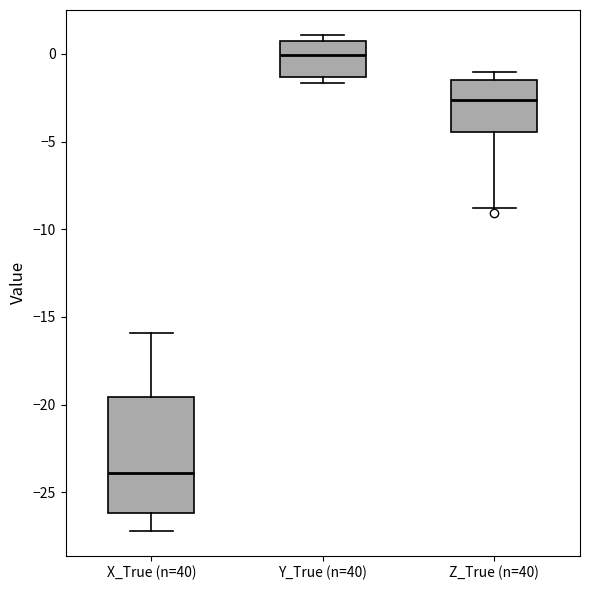

Where does the median line of the box for Y_True (n=40) sit on the y-axis? The values are not printed on the chart, so give them approximately, as read against the axis.

0.0